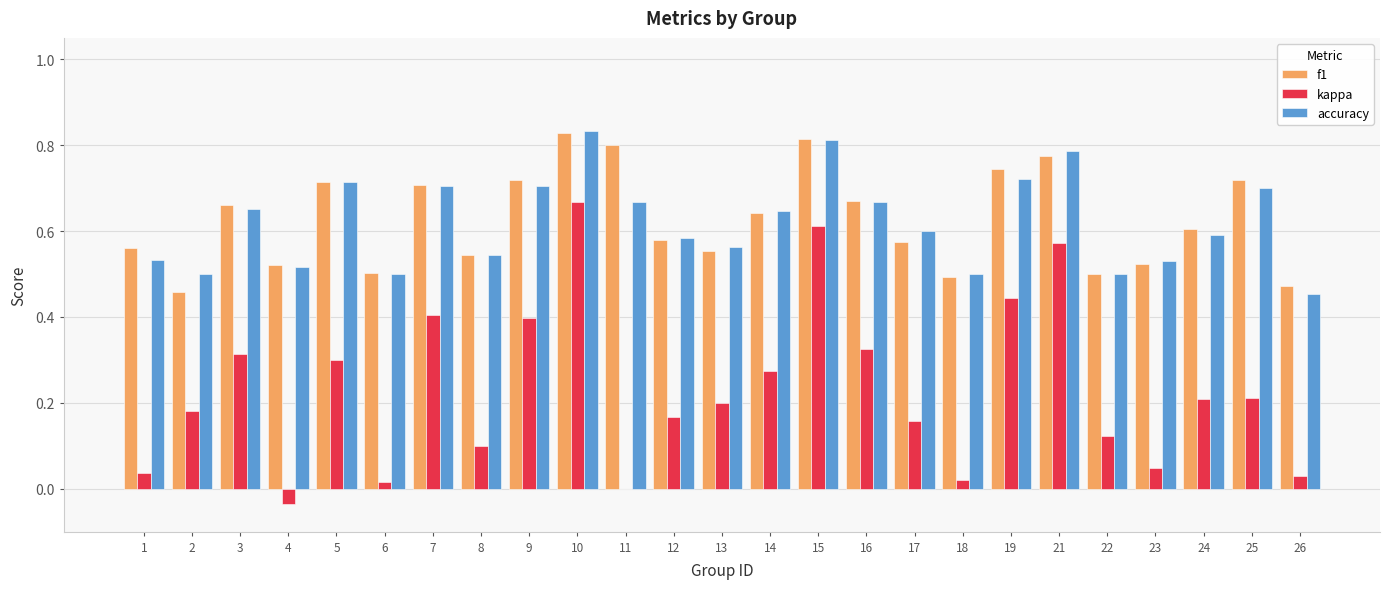

What is the sum of the f1 values at 7 and 1?

1.3